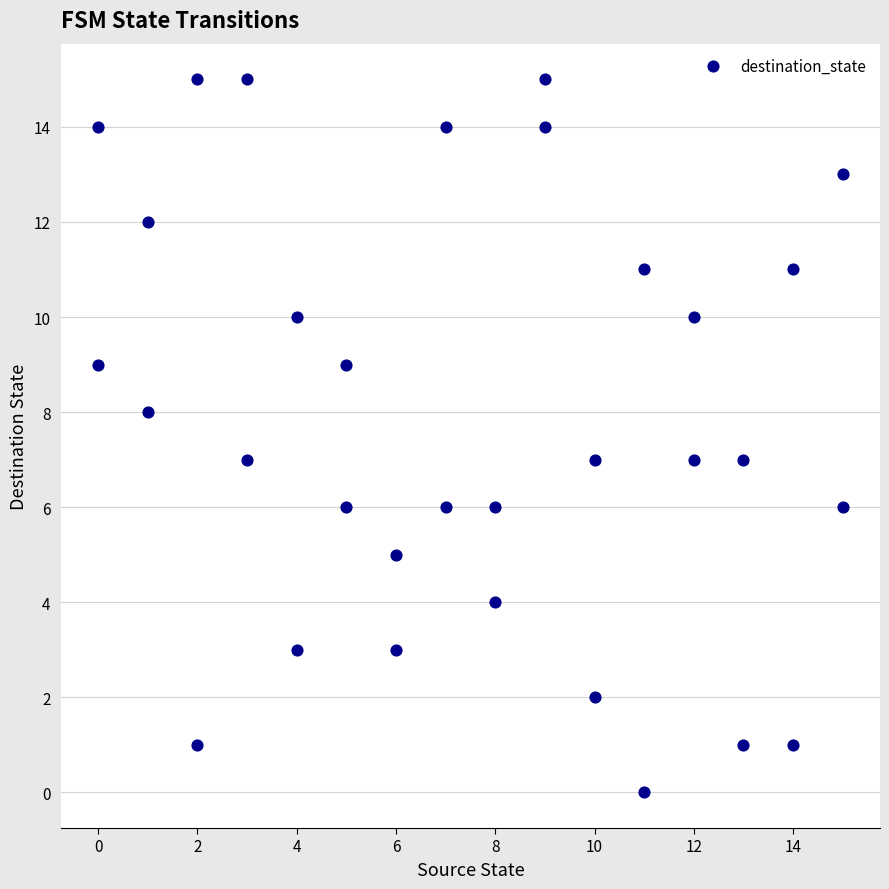

What is the range of Y values (max minus min)?

15